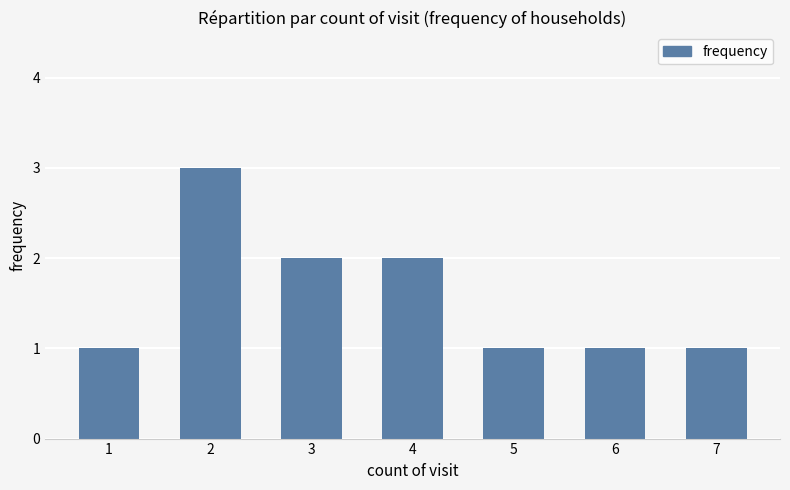

What is the sum of all values?

11